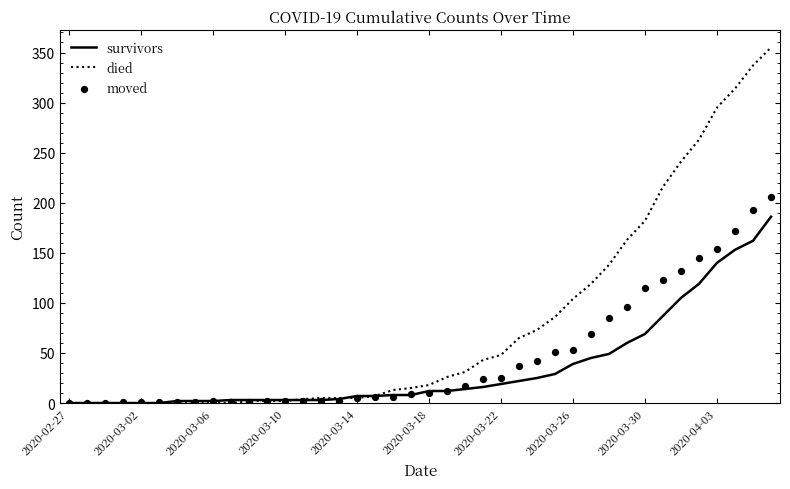

The value of died at 2020-03-30 is 182. True or false?

True